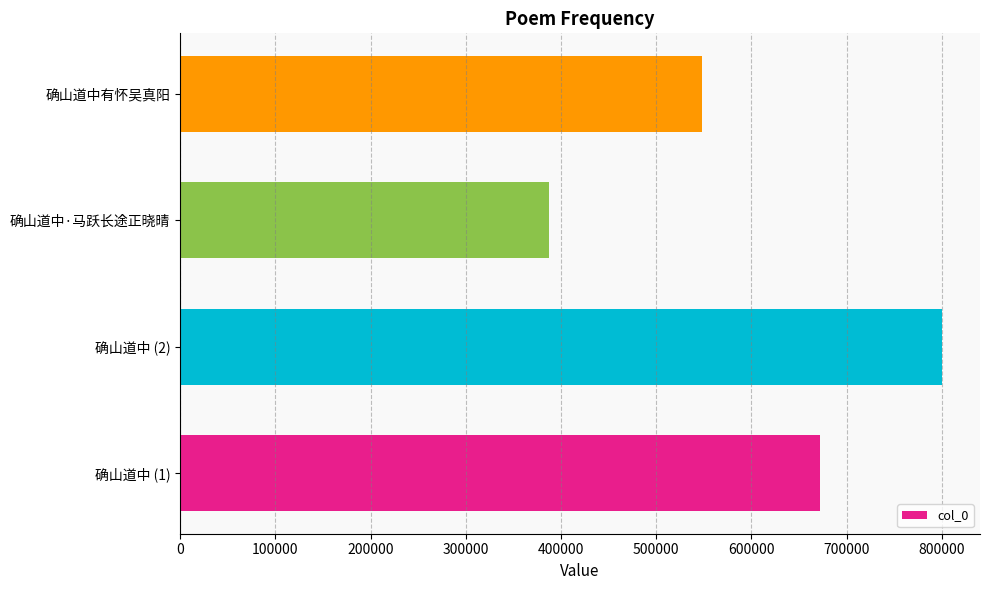

What is the ratio of the value at 确山道中 (1) to the value at 确山道中·马跃长途正晓晴?

1.7